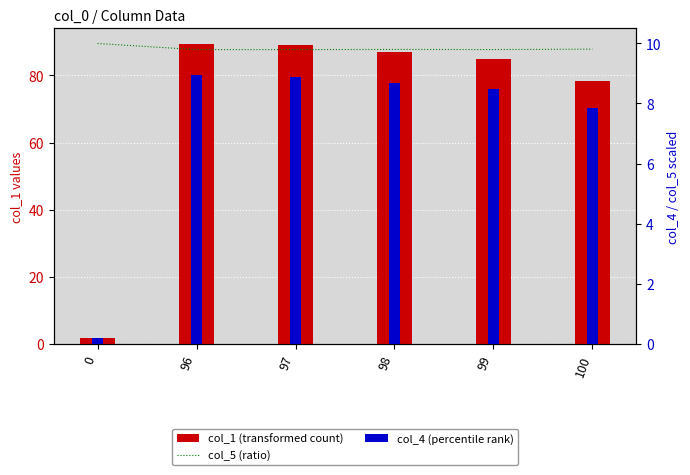

Is it true that col_5 (ratio) equals 14.7 at 98?

False